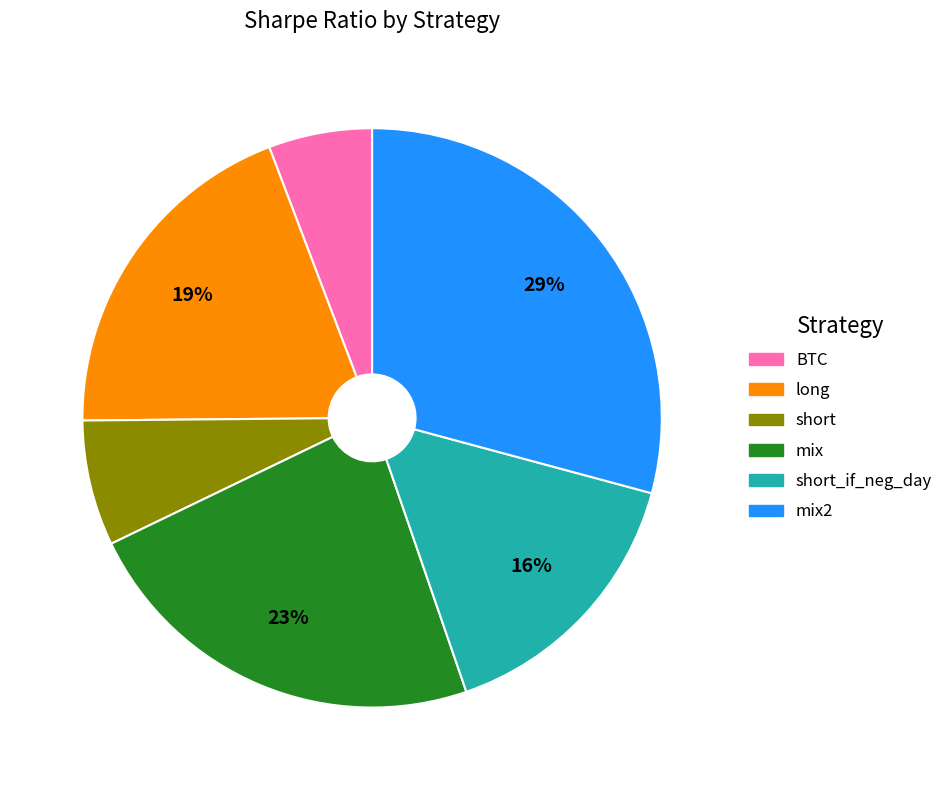

To the nearest percent, what is the average slice percentage?

17%